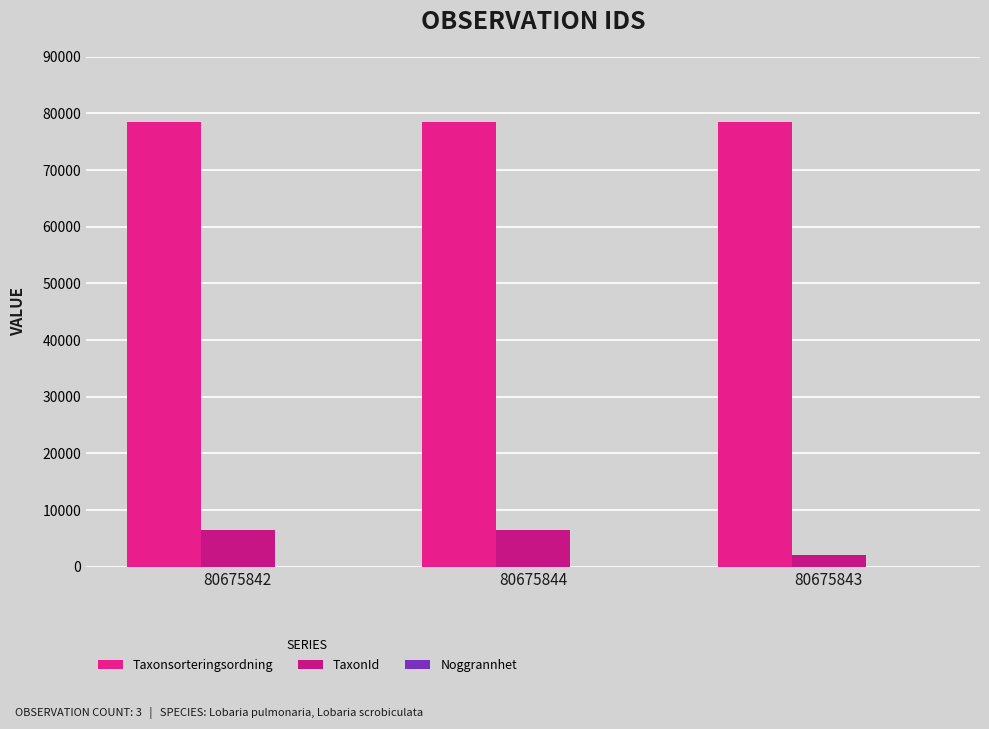

At 80675844, list the series in order from smallest to largest.

Noggrannhet, TaxonId, Taxonsorteringsordning